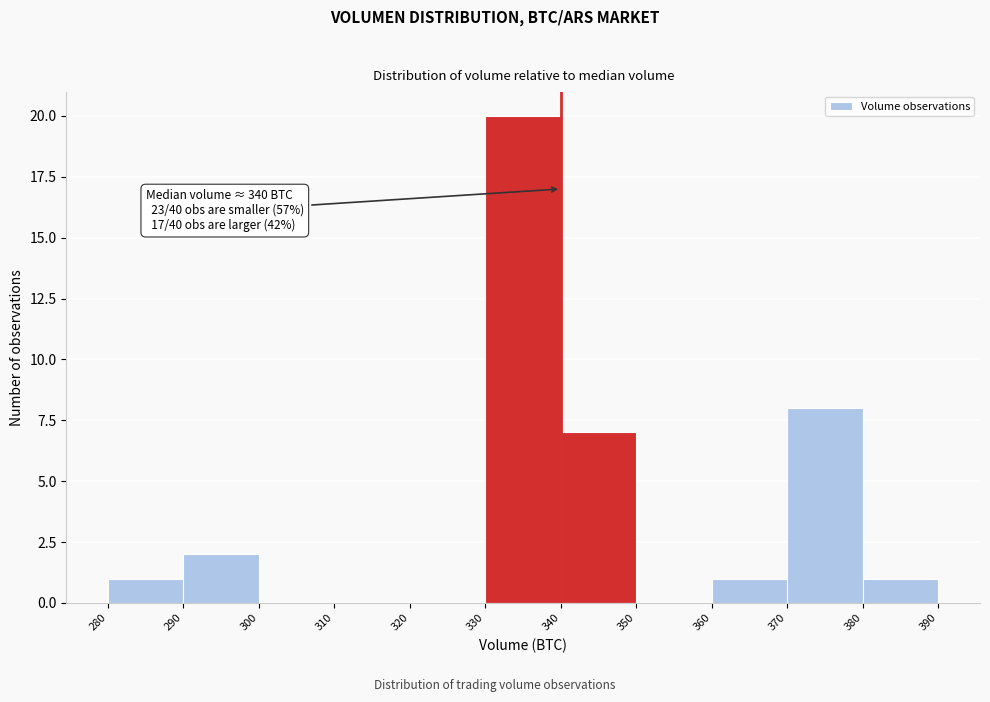

Which range on the x-axis has the tallest bar?

330 to 340